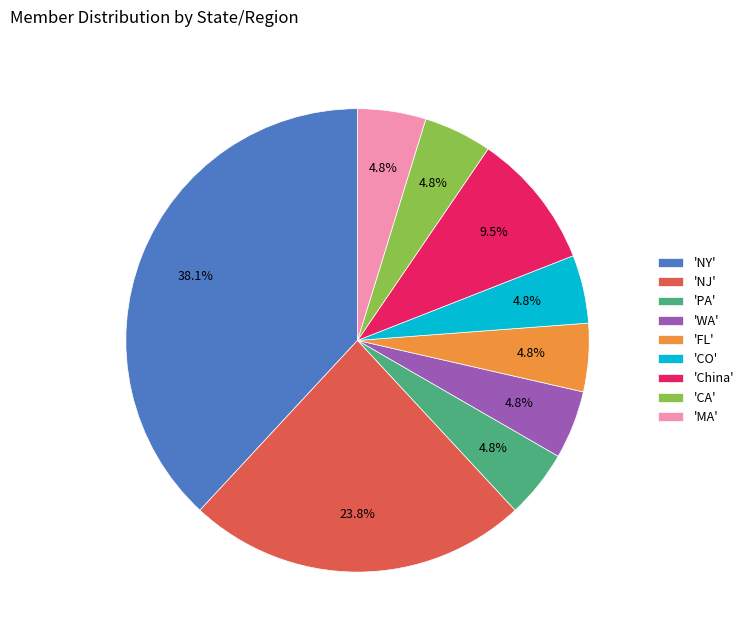

Approximately how many times larger is the value at 'MA' compared to 'PA'?

1.0